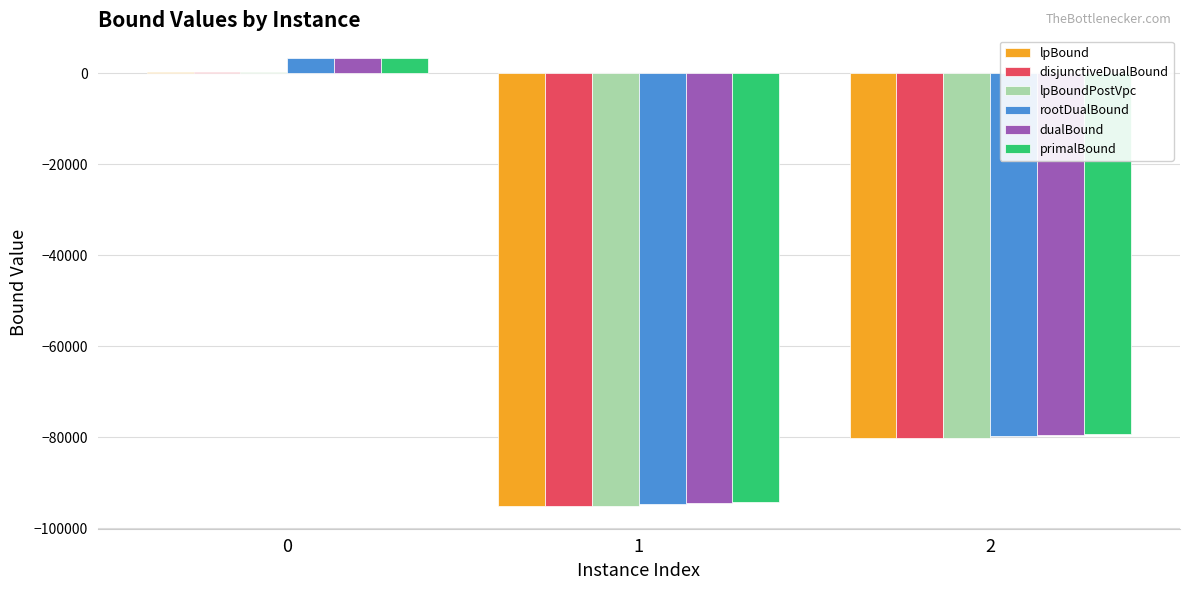

What is the value of the lpBoundPostVpc bar at the 2nd from the left?

-95177.0